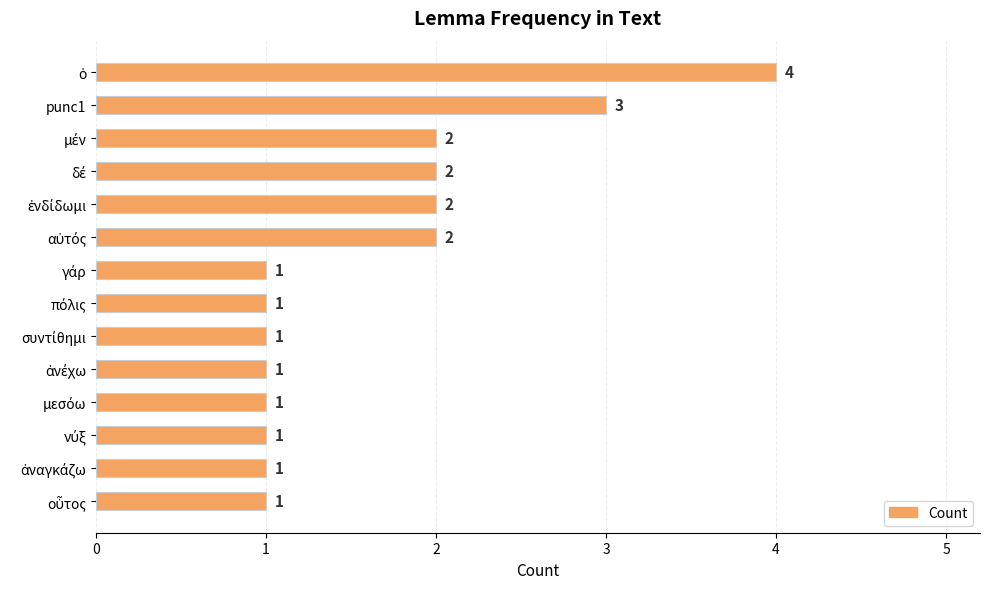

What is the difference between the maximum and second lowest values?

3